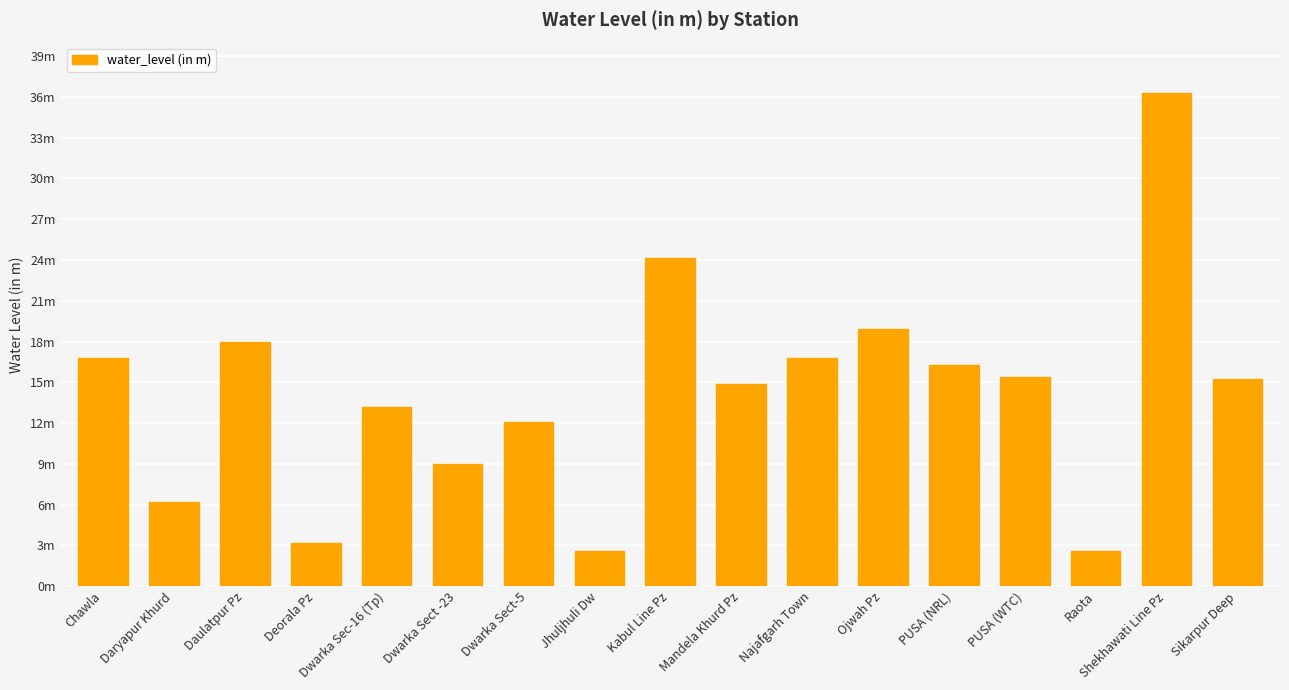

Reading left to right, extract all data points from this chart.

Chawla=16.8	Daryapur Khurd=6.2	Daulatpur Pz=18.0	Deorala Pz=3.2	Dwarka Sec-16 (Tp)=13.2	Dwarka Sect -23=9.0	Dwarka Sect-5=12.1	Jhuljhuli Dw=2.5	Kabul Line Pz=24.2	Mandela Khurd Pz=14.8	Najafgarh Town=16.8	Ojwah Pz=18.9	PUSA (NRL)=16.3	PUSA (WTC)=15.4	Raota=2.6	Shekhawati Line Pz=36.3	Sikarpur Deep=15.3